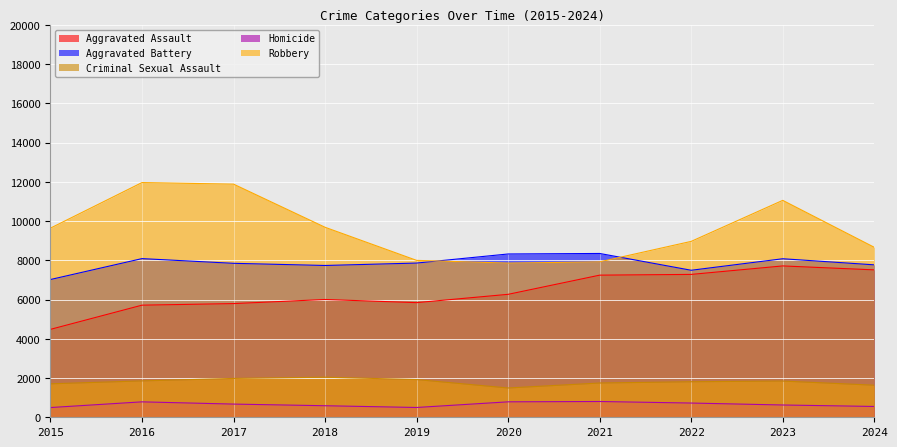

At which category does the chart reach its peak across all series?

2016